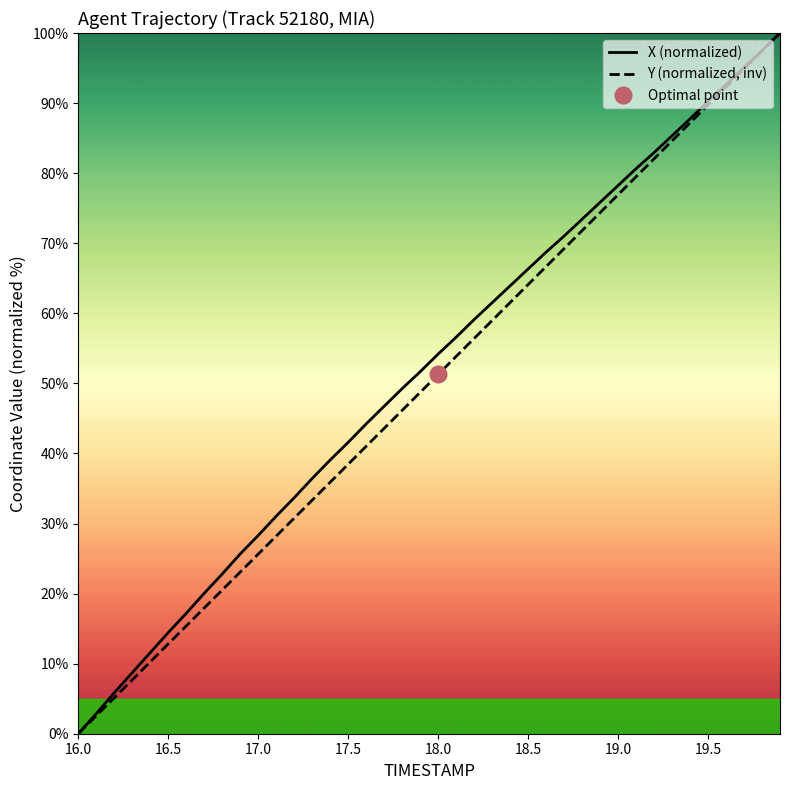

The value of Y (normalized, inv) at 16.5 is 12.8. True or false?

True